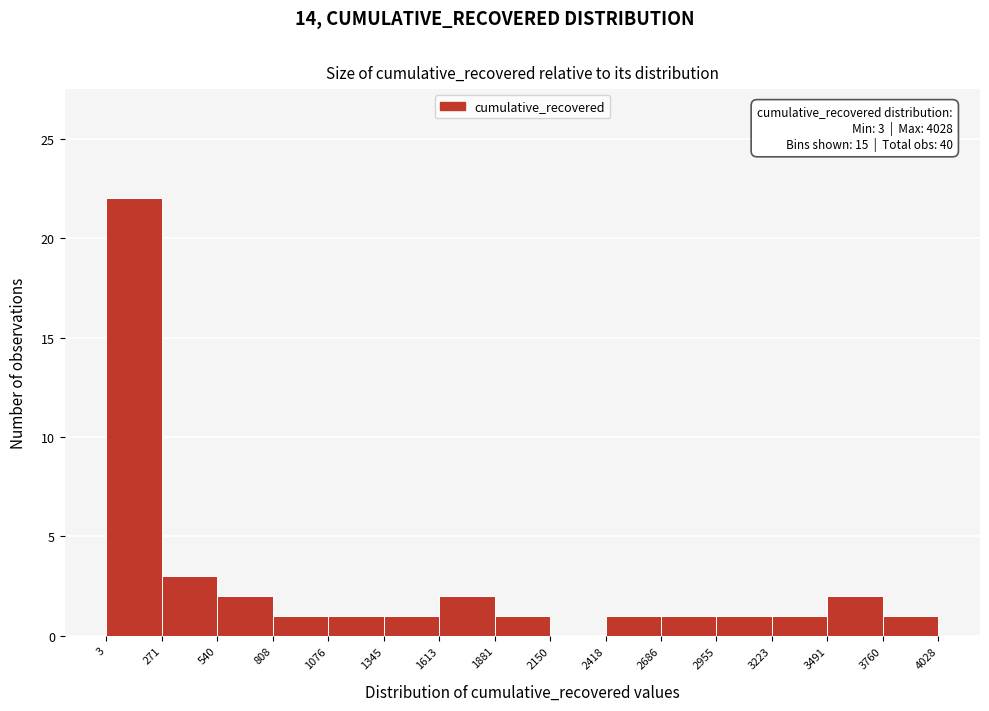

Which range on the x-axis has the tallest bar?

3 to 271